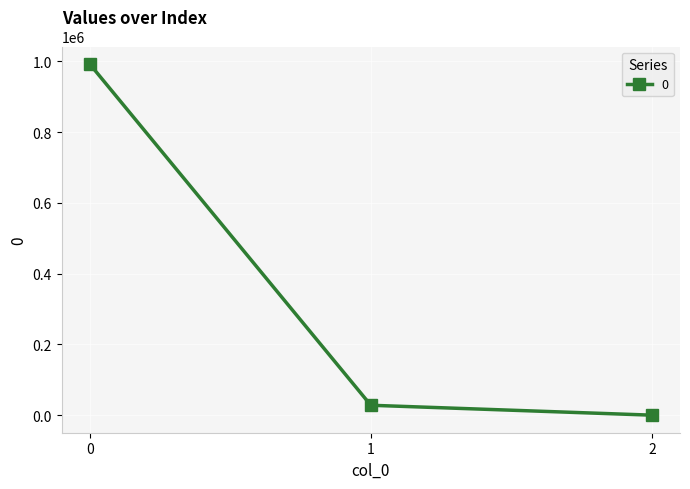

How many data points does each series have?

3